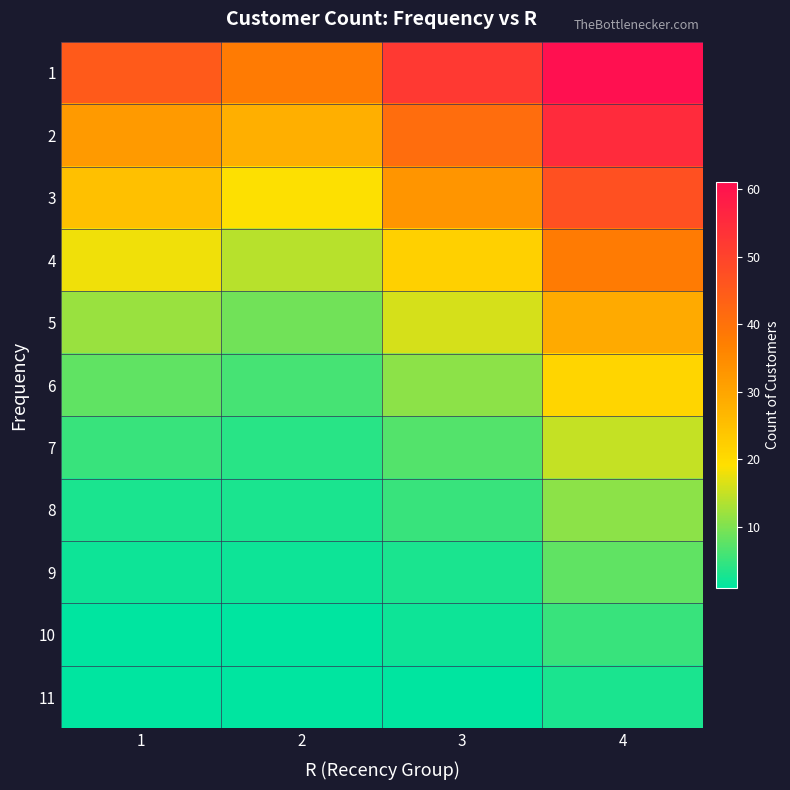

Which has a higher value, 3 or 1?

3